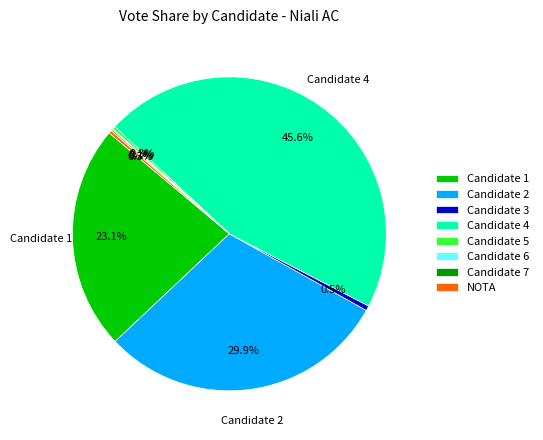

To the nearest percent, what percentage of the pie is Candidate 1?

23%